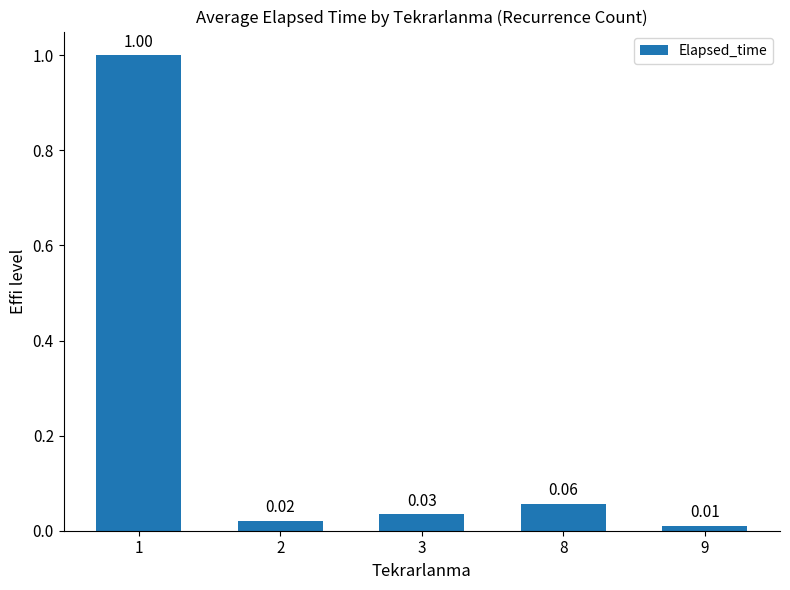

What is the sum of all values?

1.1